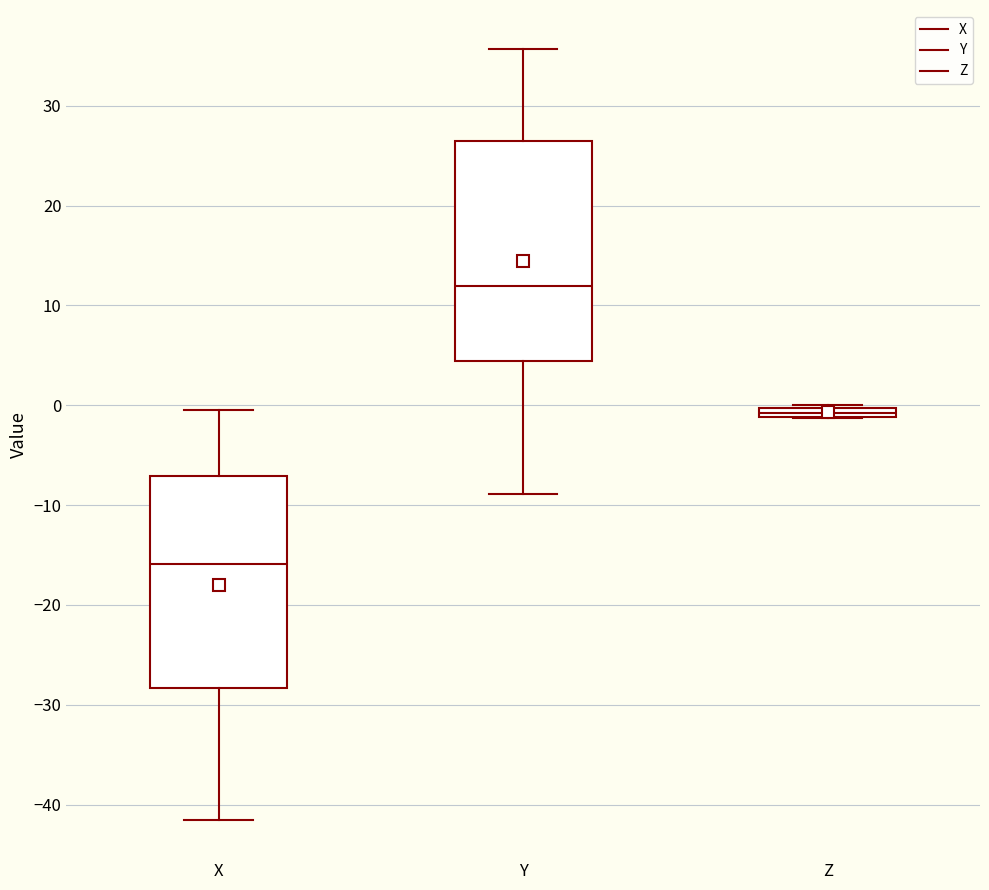

Where does the median line of the box for X sit on the y-axis? The values are not printed on the chart, so give them approximately, as read against the axis.

-16